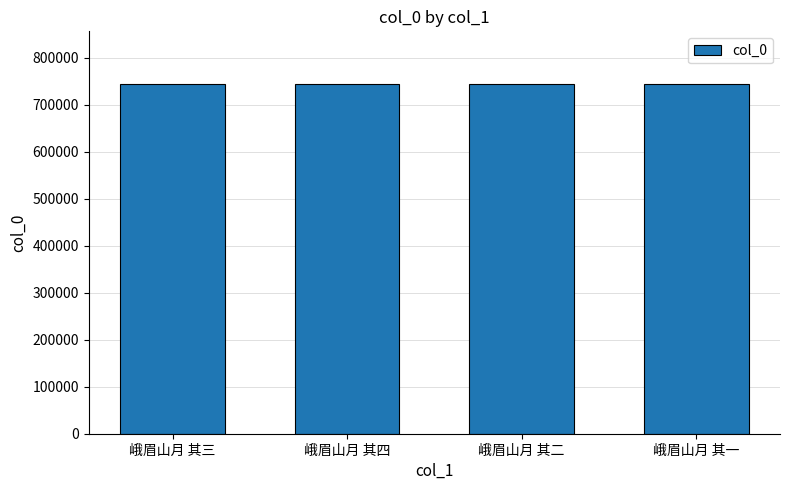

Read the value at 峨眉山月 其一.

744111